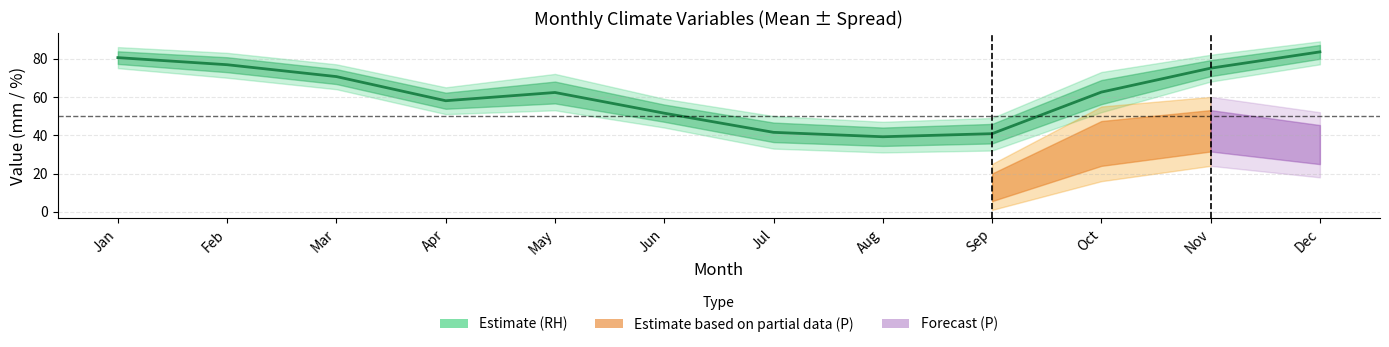

Is it true that the value at Nov is 25.7?

False